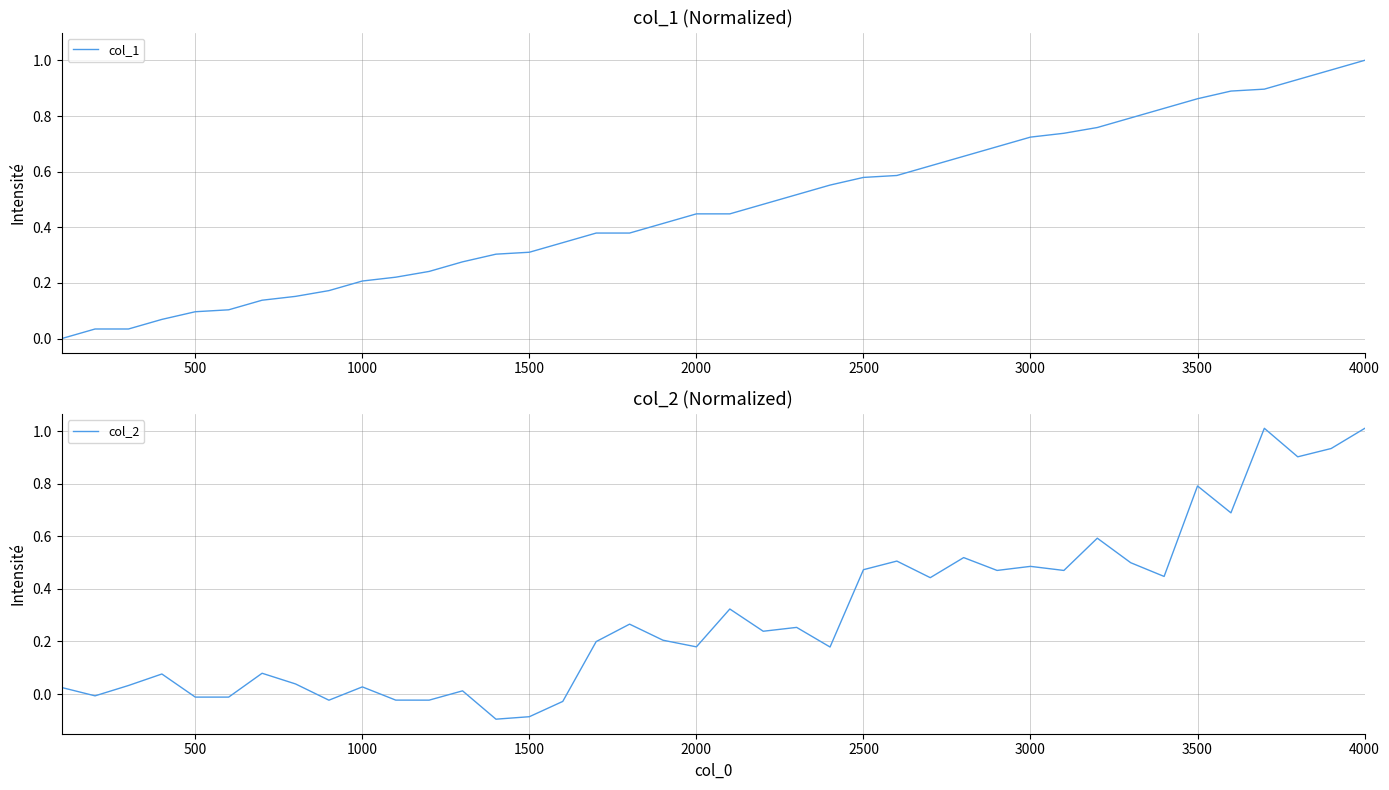

Rank the series at 2500 from highest to lowest value.

col_1, col_2